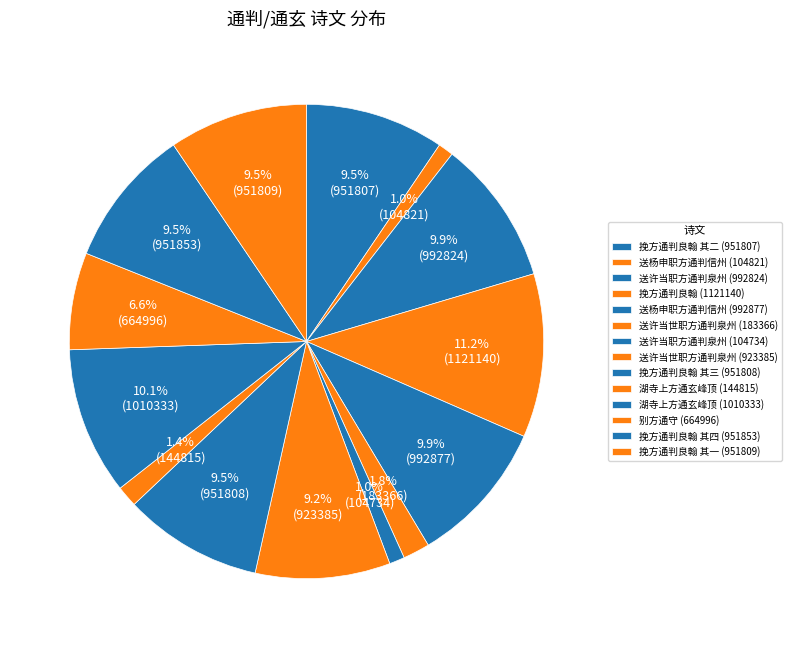

How many segments does this pie chart have?

14